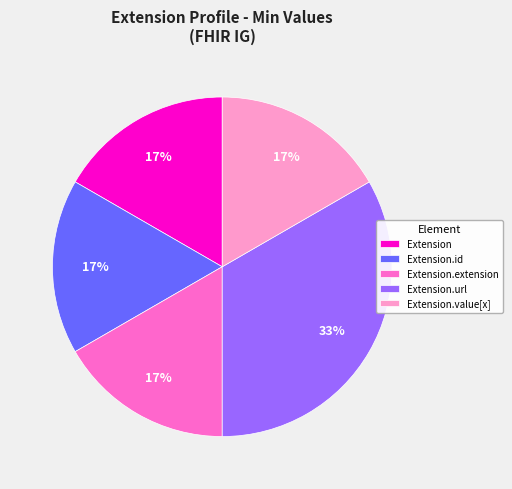

Do Extension.extension and Extension.value[x] together represent more than half of the pie?

No